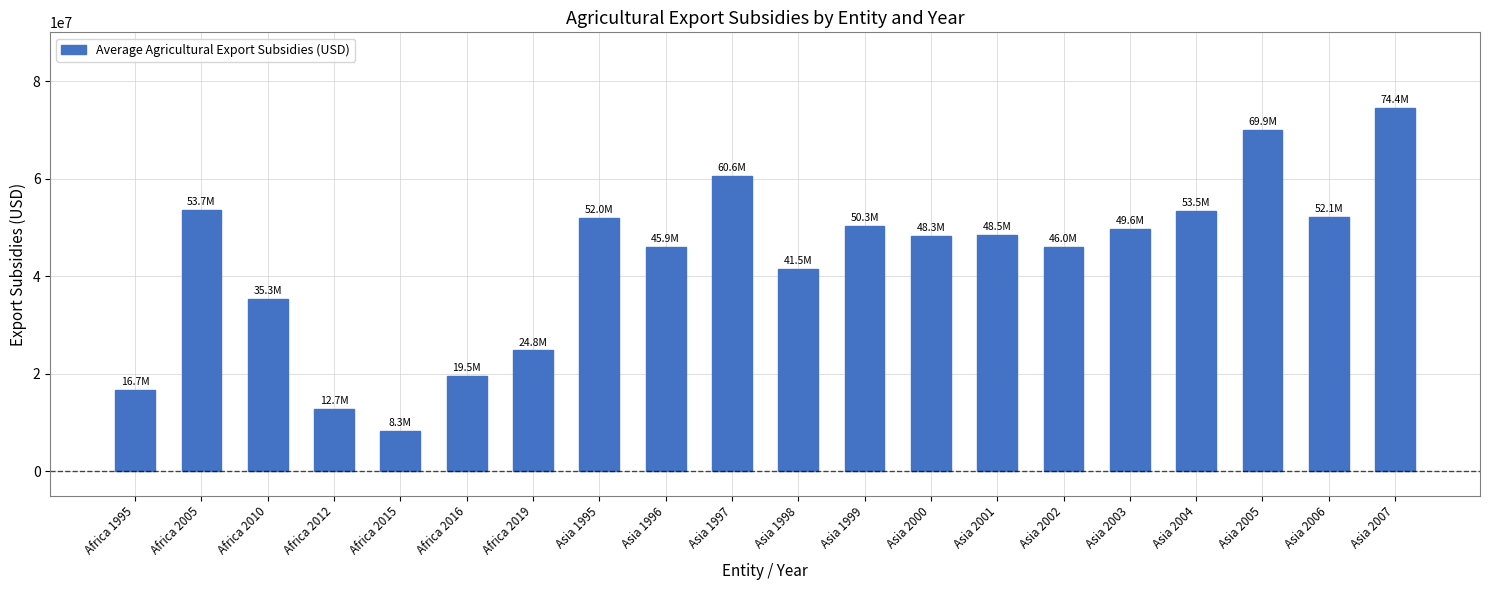

At which label is the value closest to 41339999?

Asia 1998